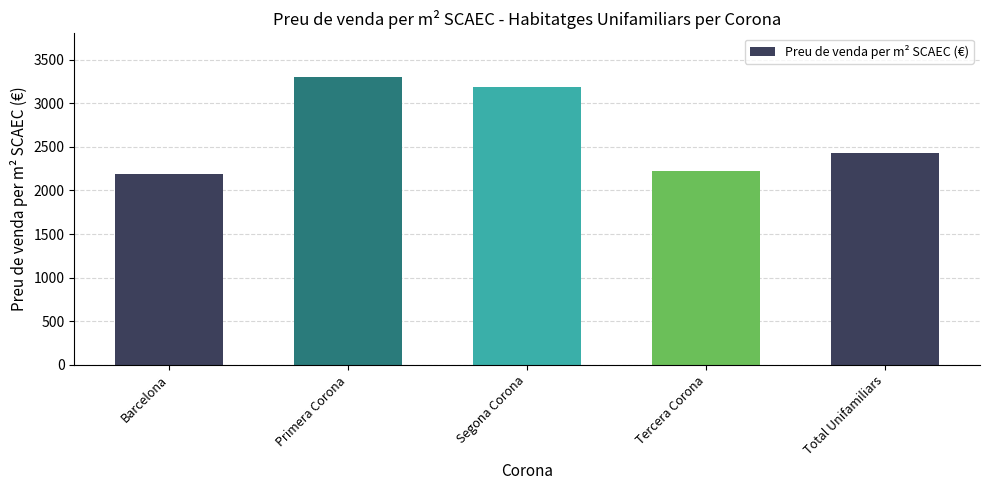

What is the smallest value displayed?

2192.7